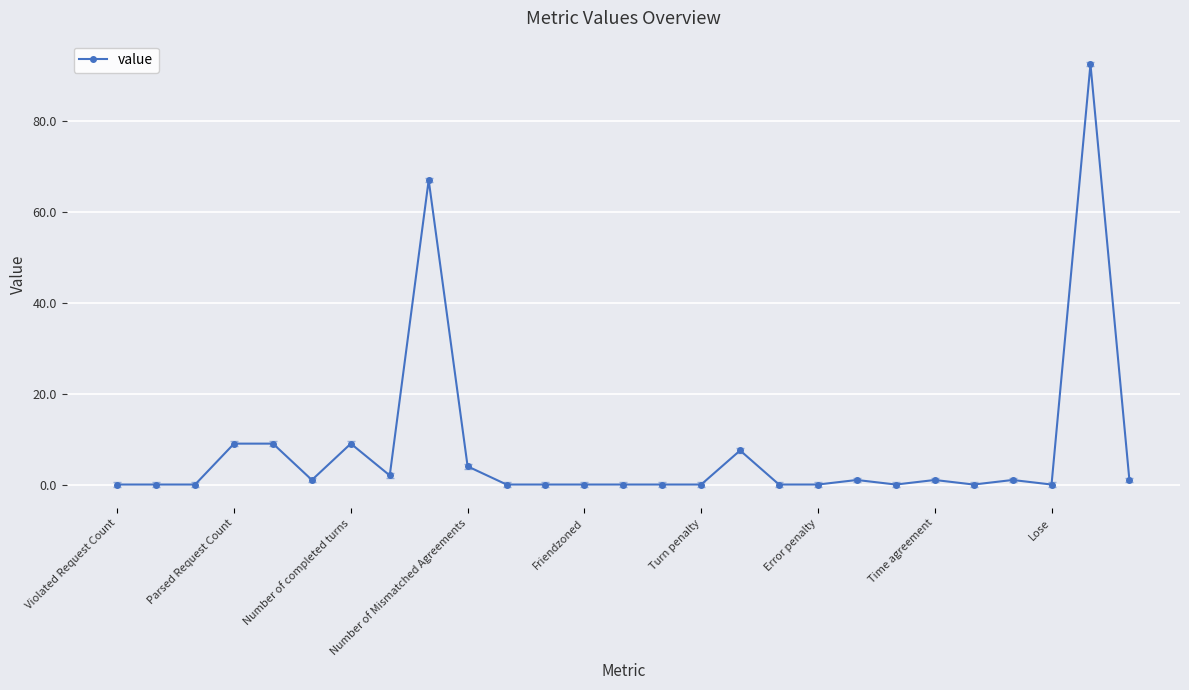

True or false: the data has more than 1 interior local peaks.

True